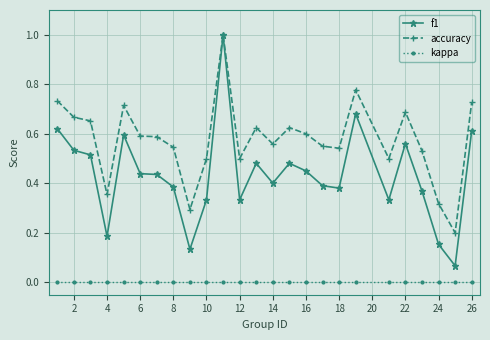

True or false: accuracy and kappa intersect in this chart.

False